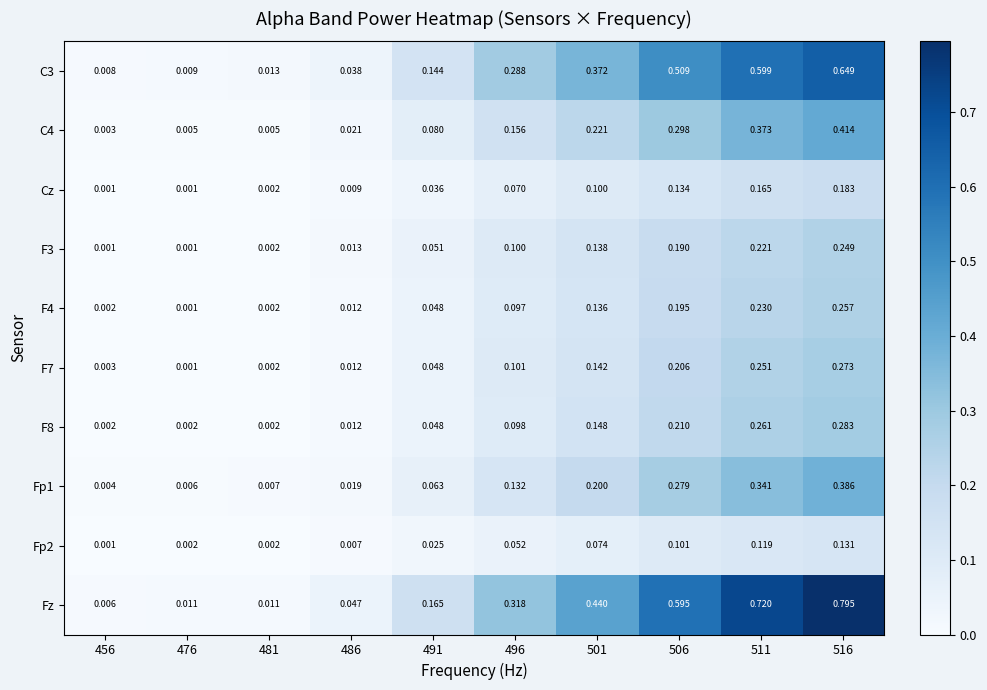

At how many categories does at least one series exceed 0?

10